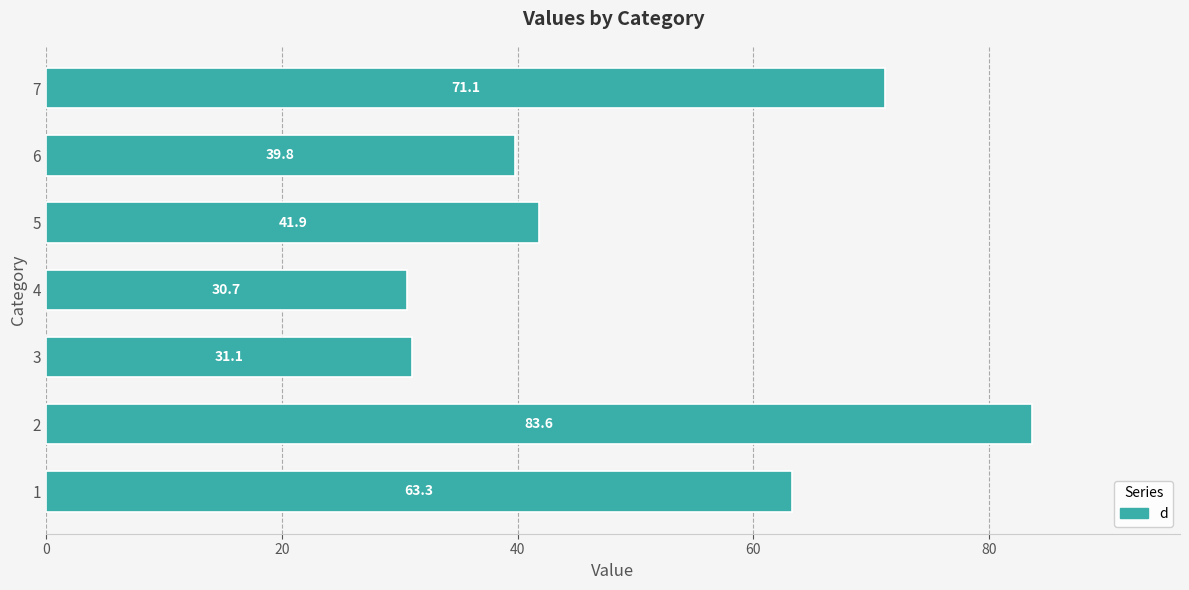

Does the chart contain stacked bars?

No